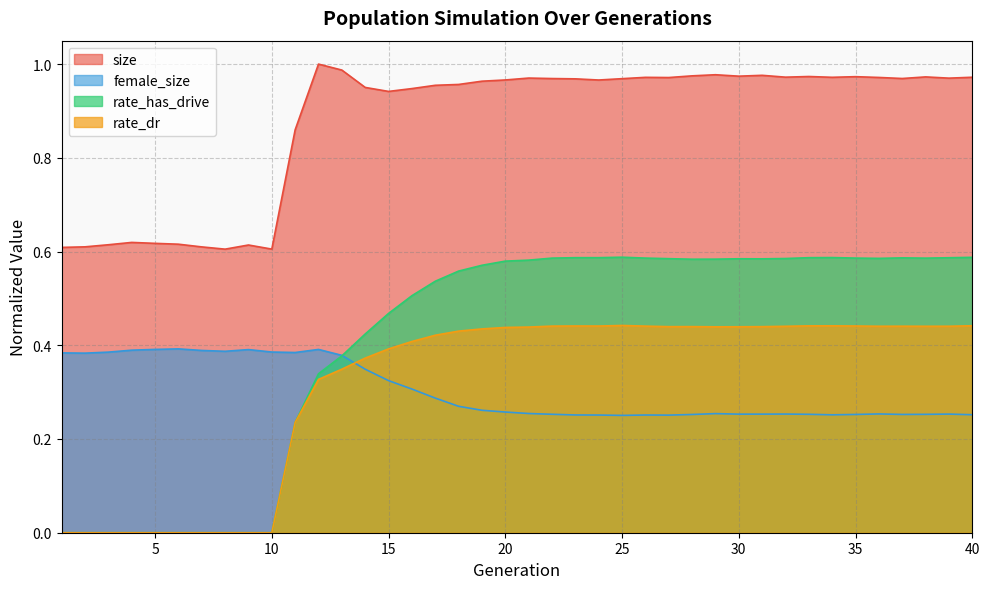

Which series has the largest total across all categories?

size